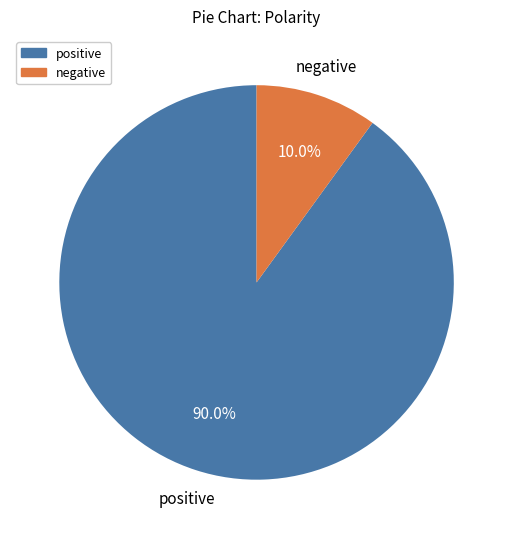

Rank the categories by value from lowest to highest.

negative, positive